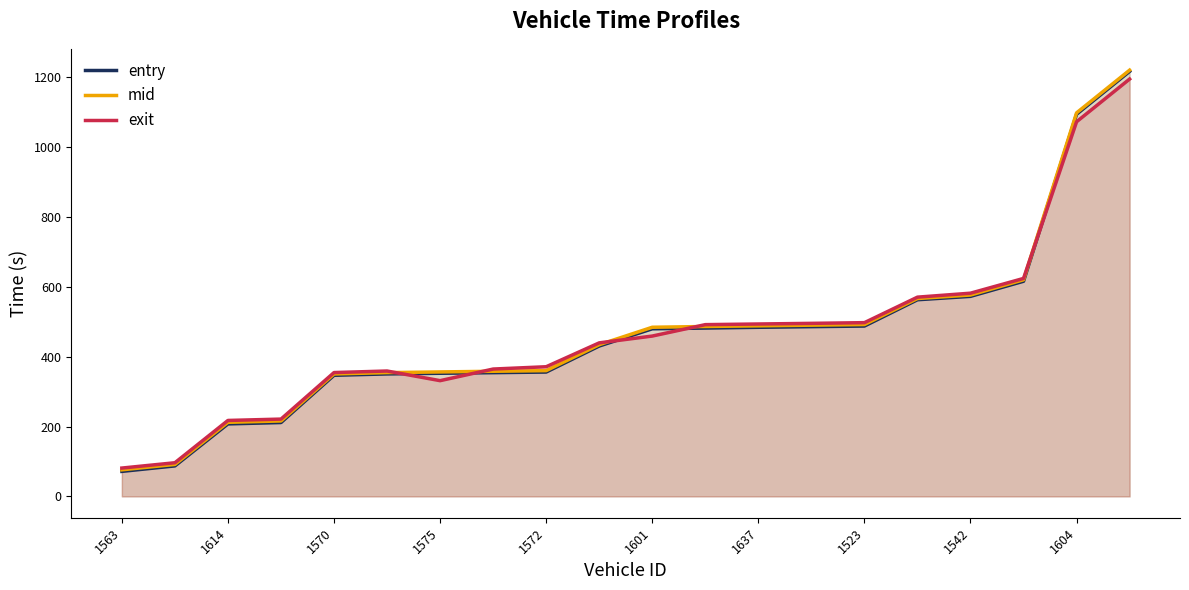

What is the difference between the exit values at 1428 and 1614?

274.3